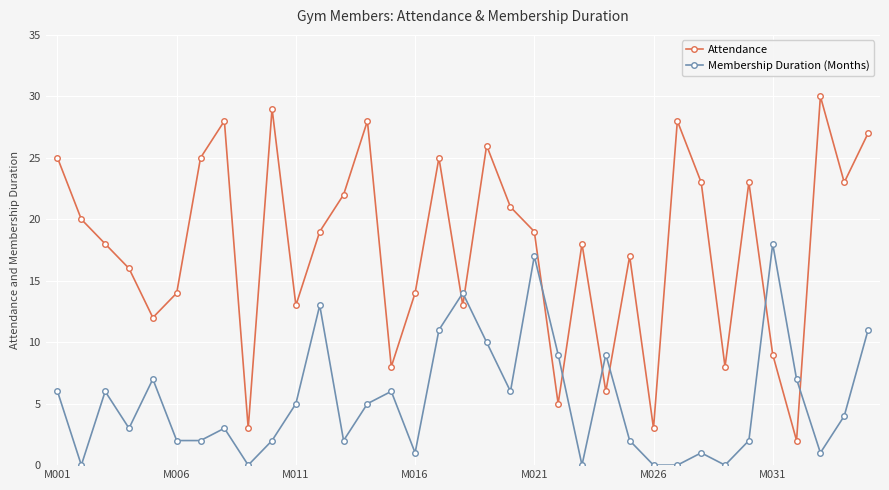

Which series has the largest range (max minus min)?

Attendance